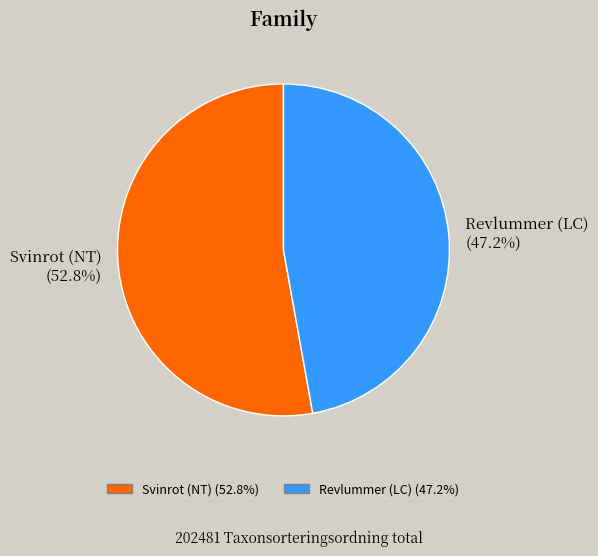

Does any single category account for the majority?

Yes